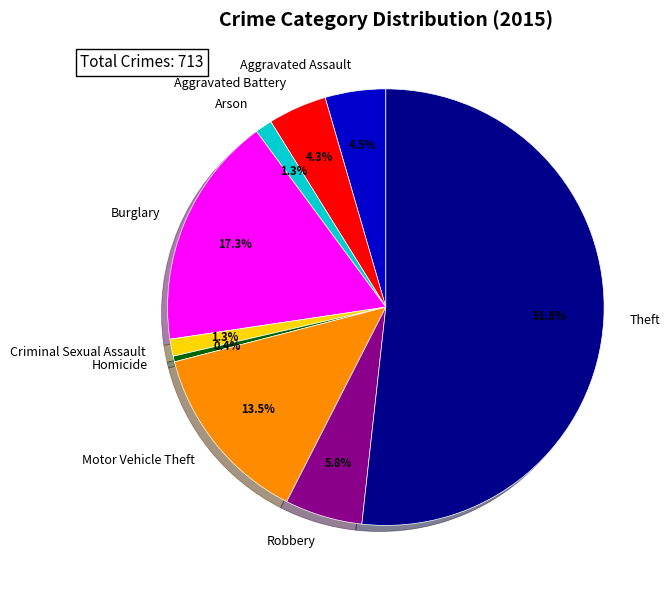

Do Aggravated Assault and Burglary together represent more than half of the pie?

No